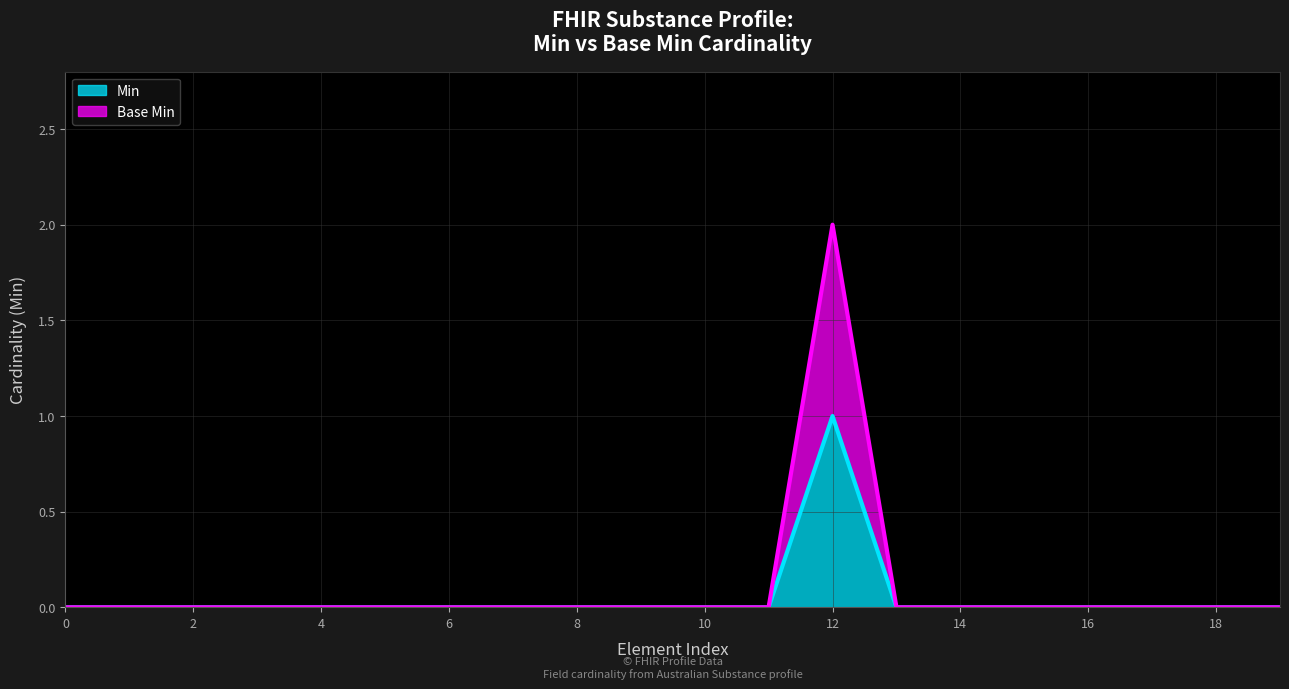

List the series in order of their peak value, lowest first.

Min, Base Min